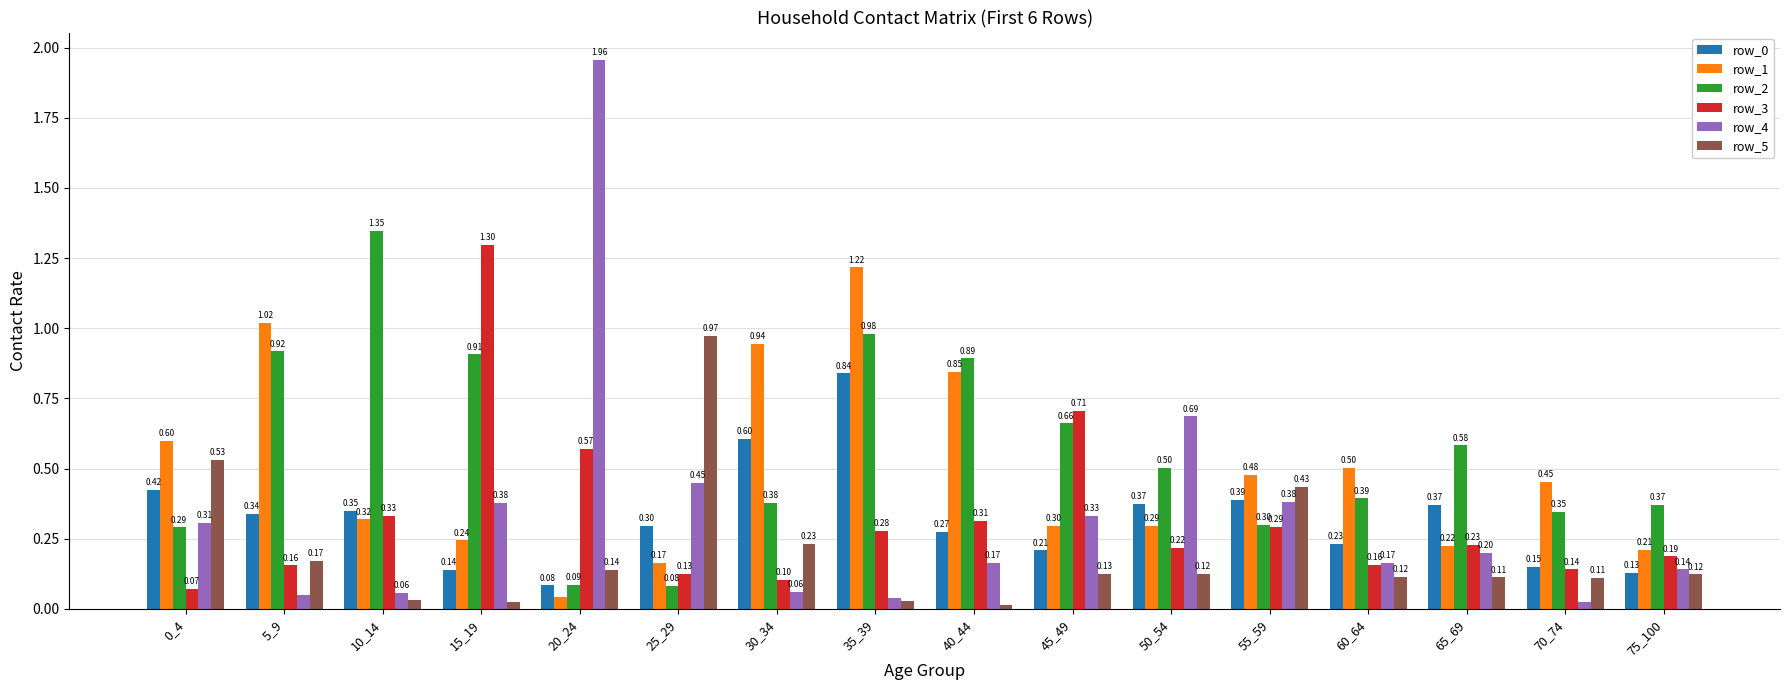

What is the sum of the row_5 values at 10_14 and 30_34?

0.3